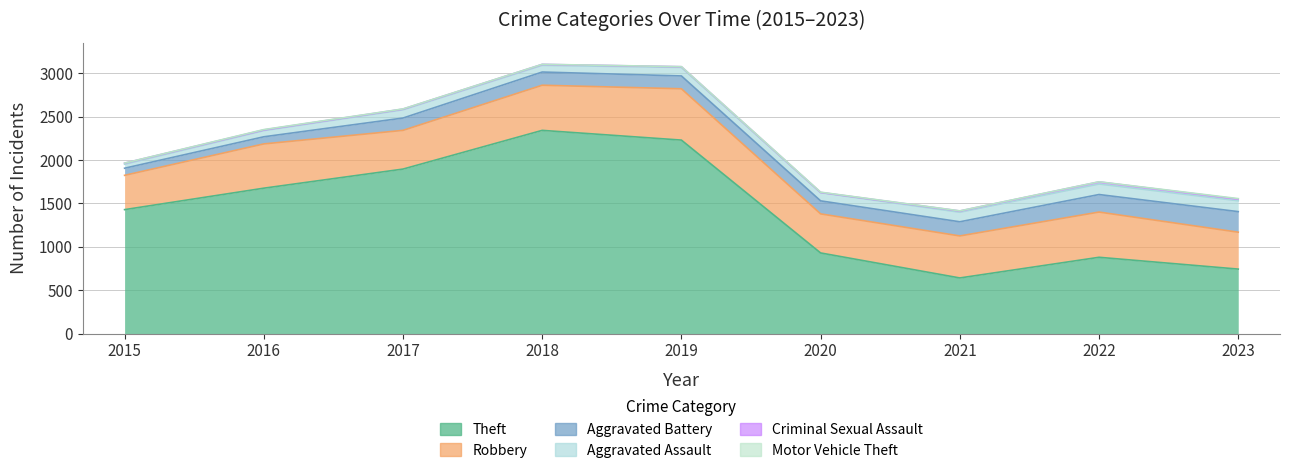

Count the number of data series in this chart.

6